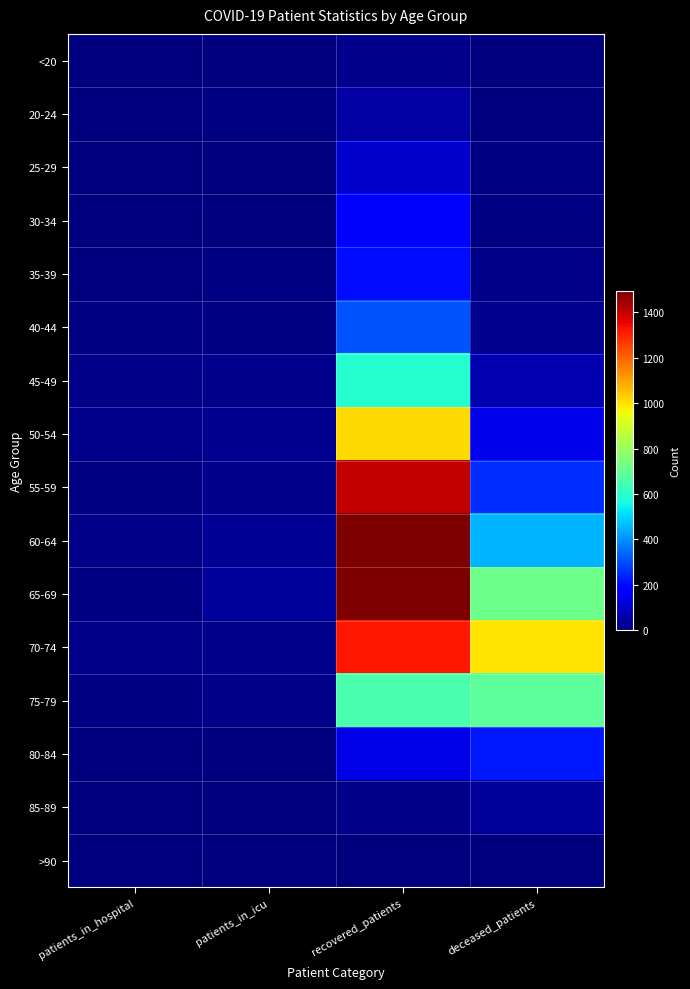

Which has a higher value, deceased_patients or patients_in_hospital?

deceased_patients